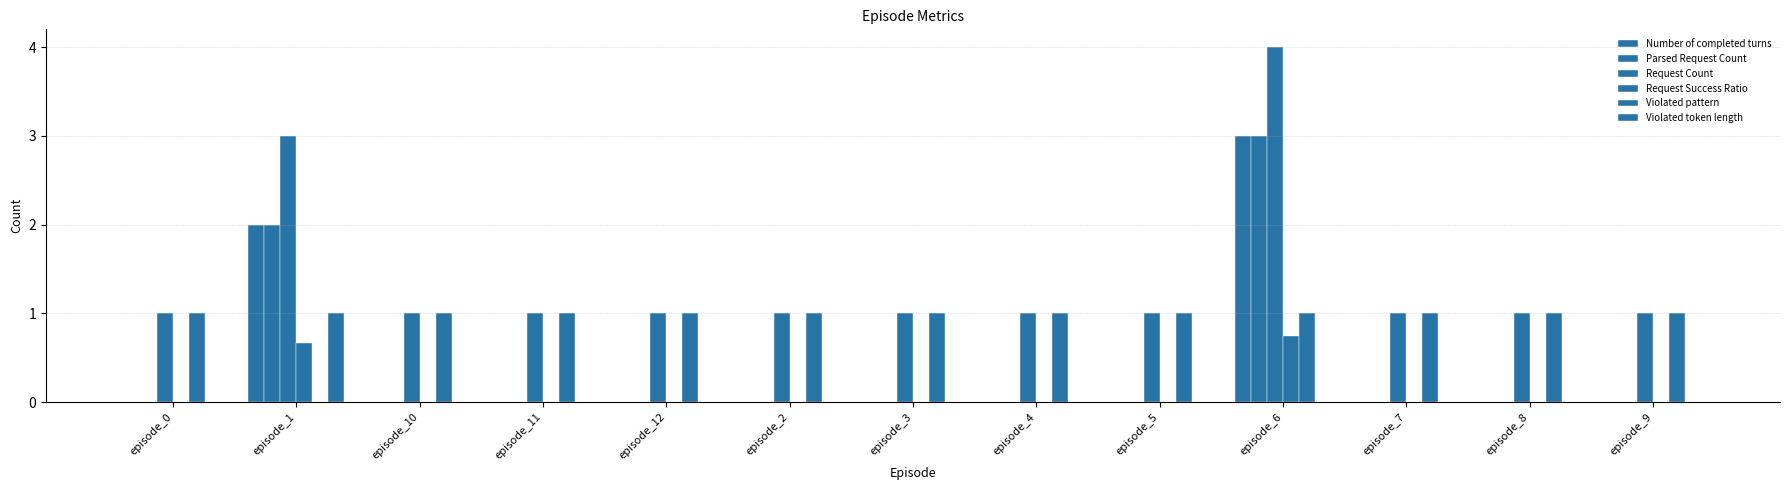

What position from the left is episode_9?

13